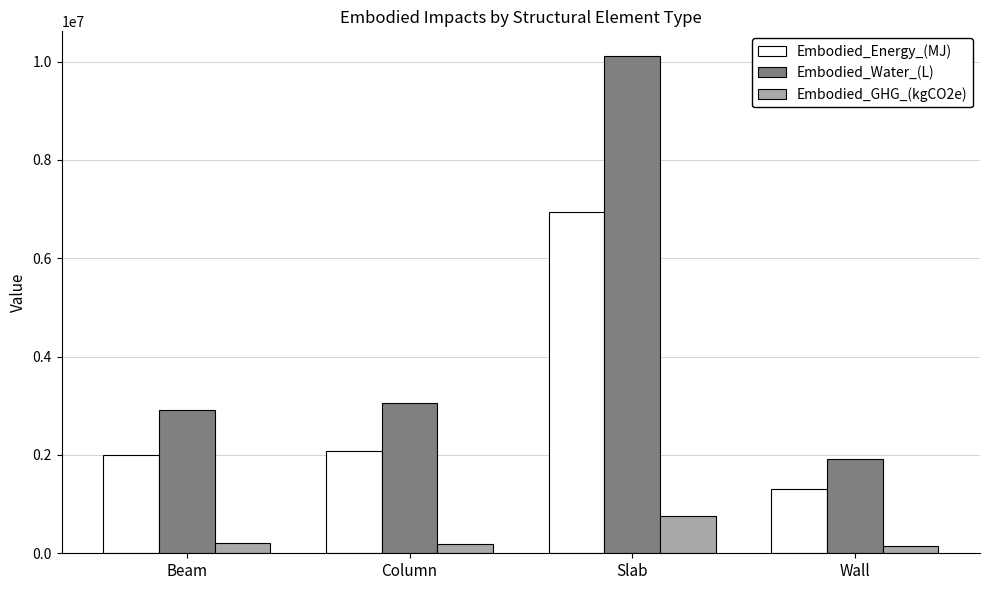

Is the value of Embodied_GHG_(kgCO2e) at Wall greater than the value of Embodied_Water_(L) at Column?

No